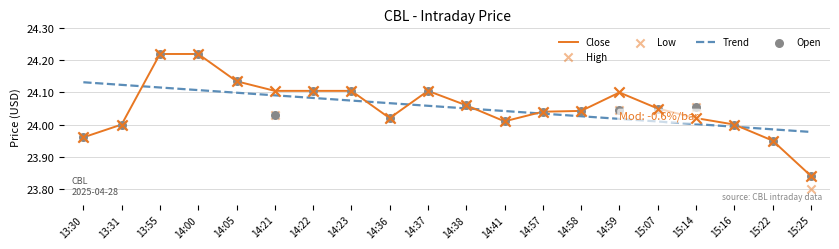

What are all the series names shown in the legend?

Close, Trend, High, Low, Open